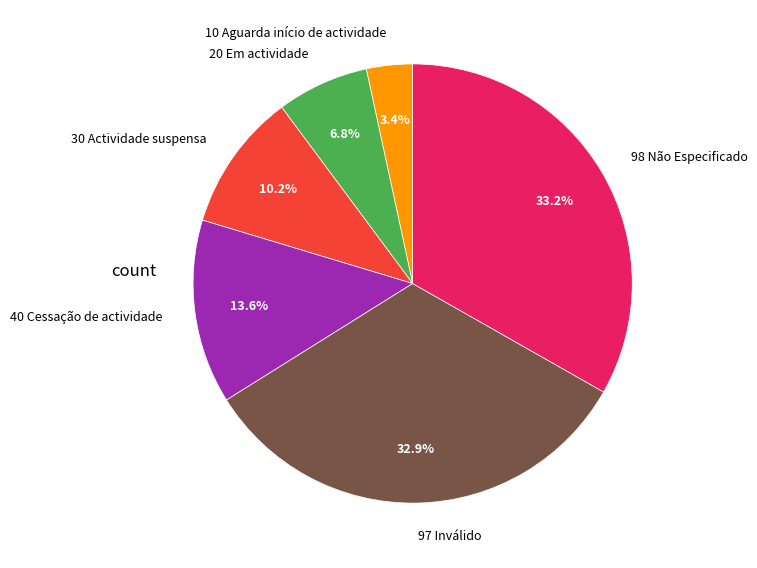

What is the smallest slice in the pie chart?

10 Aguarda início de actividade